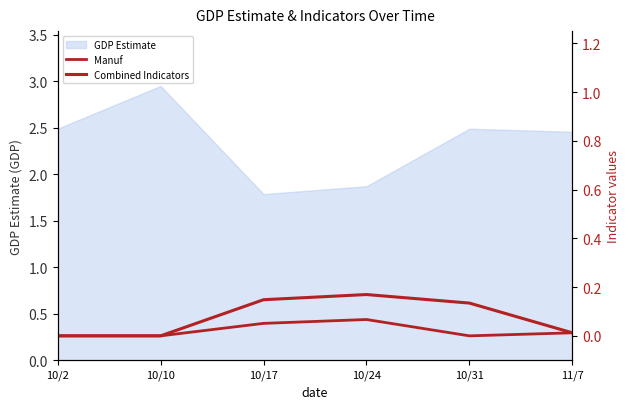

The value of Manuf at 10/24 is 0.1. True or false?

True